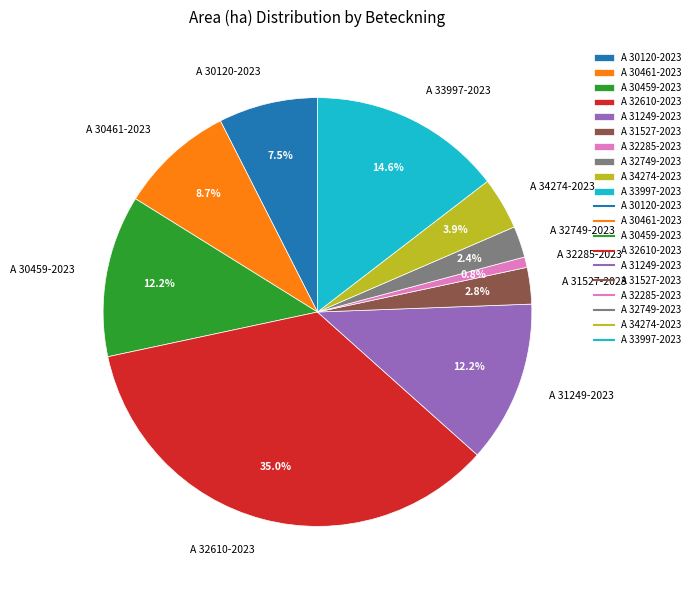

To the nearest percent, what is the difference between the largest and smallest slice percentages?

34%